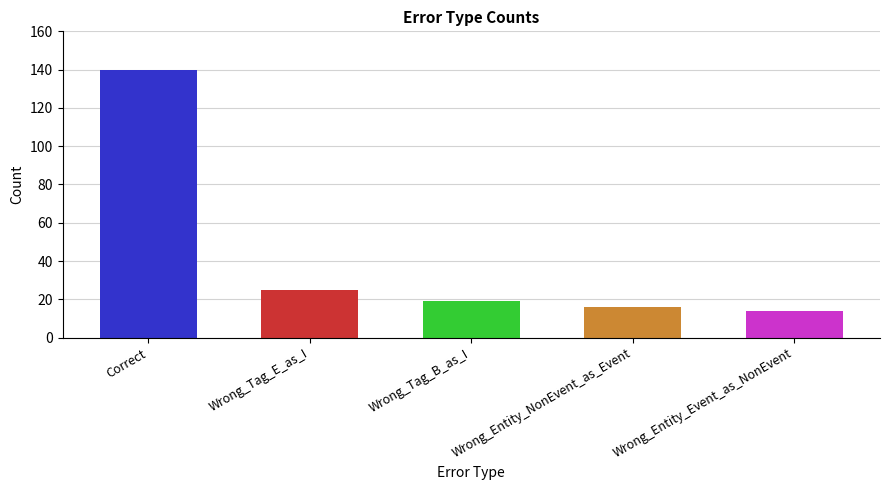

How many bars are there in total?

5